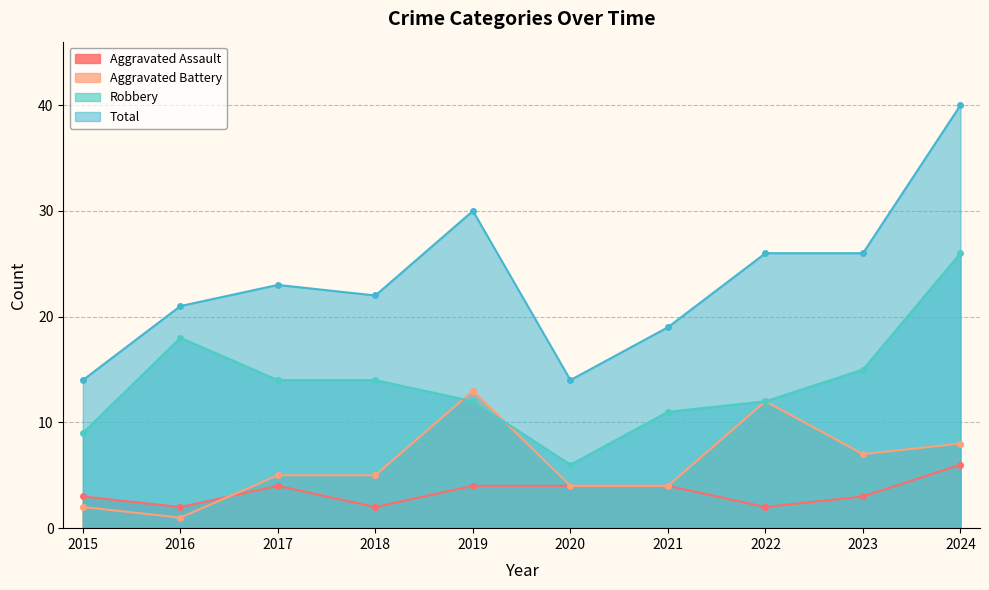

What is the lowest value of the Total series?

14